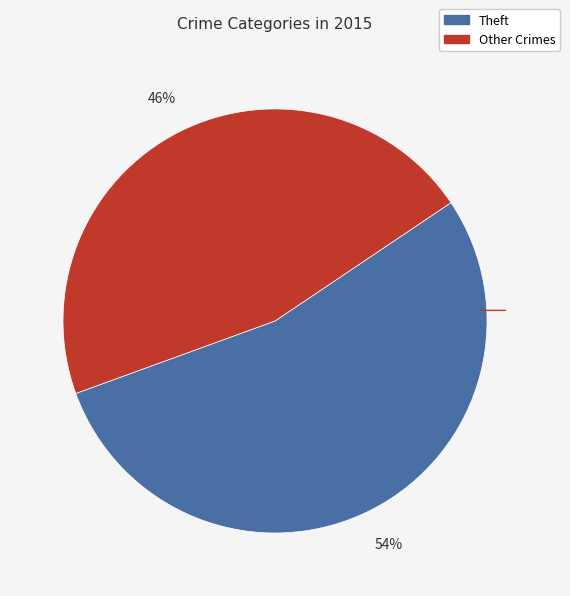

To the nearest percent, what is the difference between the largest and smallest slice percentages?

8%